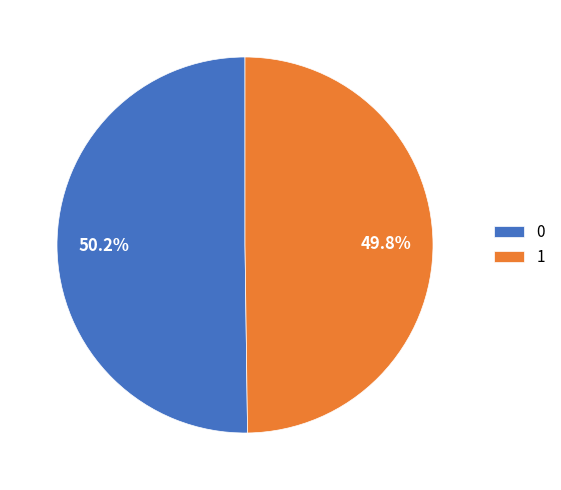

True or false: 1 accounts for 39% of the total.

False